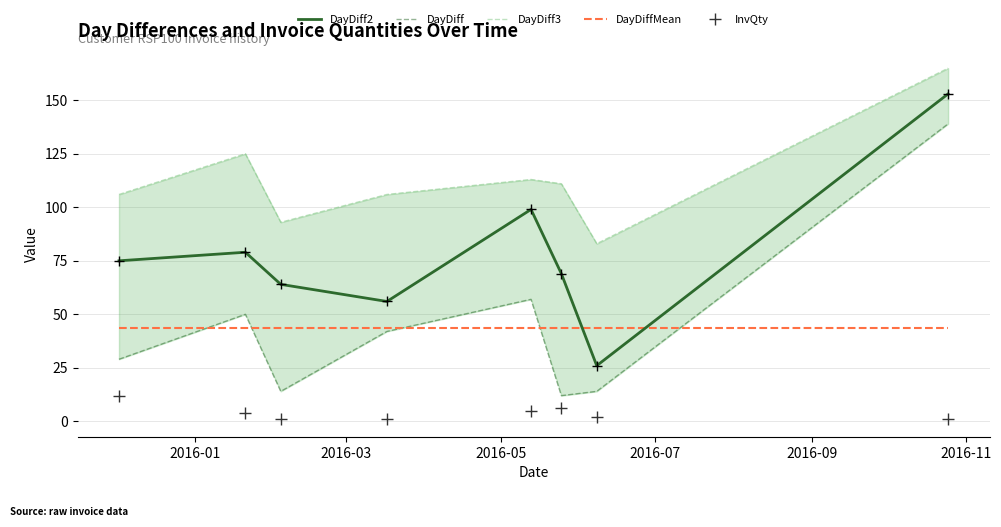

What are all the series names shown in the legend?

DayDiff2, DayDiff, DayDiff3, DayDiffMean, InvQty